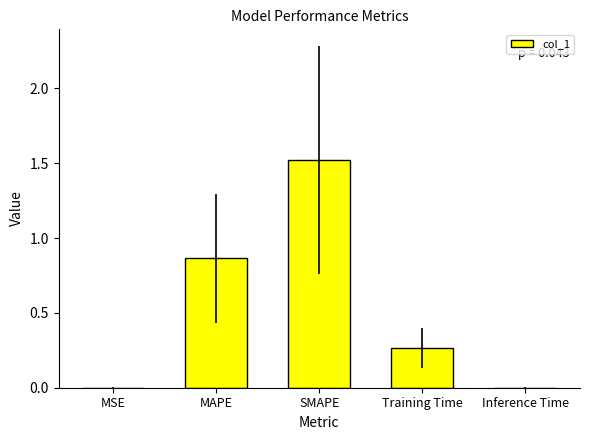

Which label corresponds to the largest value in the chart?

SMAPE